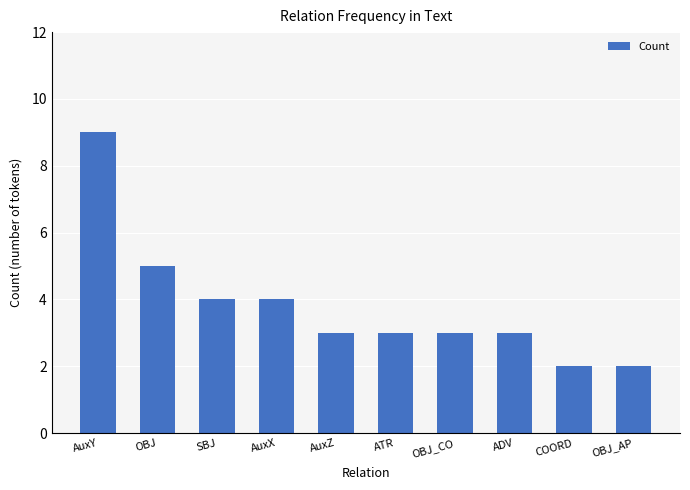

What is the change in value from OBJ to OBJ_AP?

-3